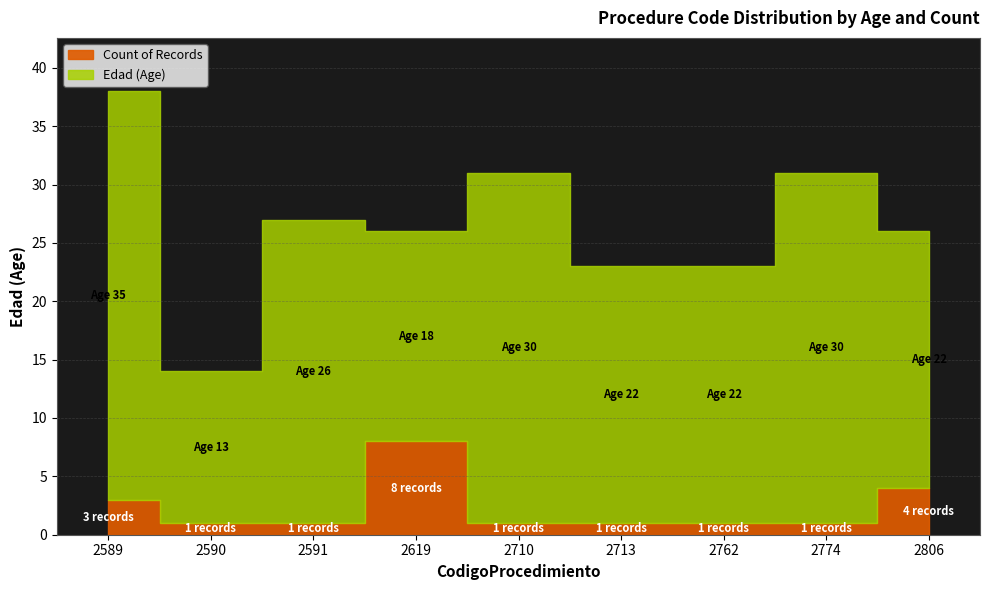

At which category does the chart reach its minimum across all series?

2590